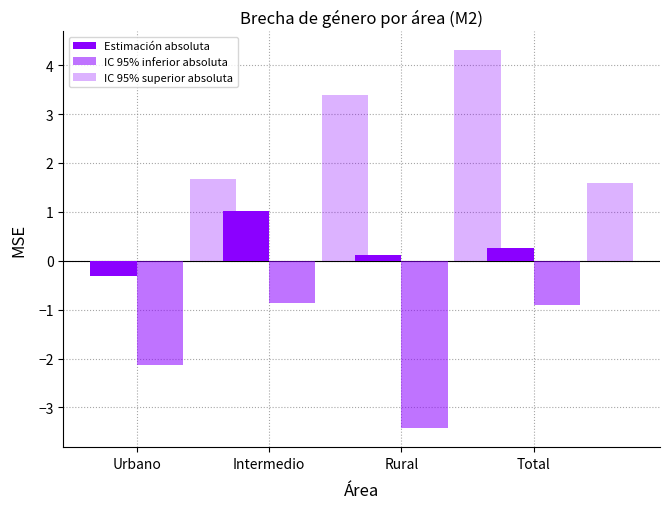

What is the difference between the maximum and minimum values in the Estimación absoluta series?

1.3